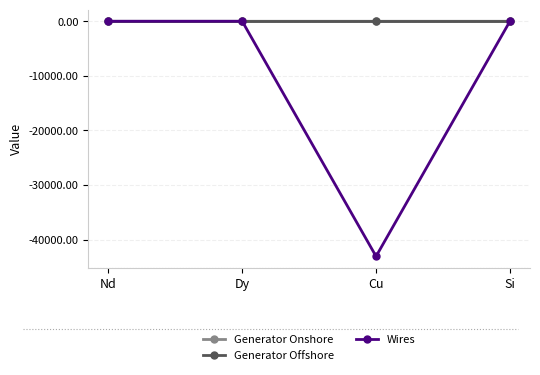

What is the label of the 4th point from the right?

Nd